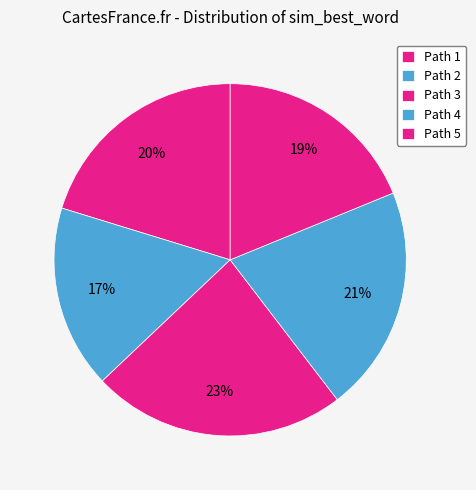

Is there a majority slice in this chart?

No